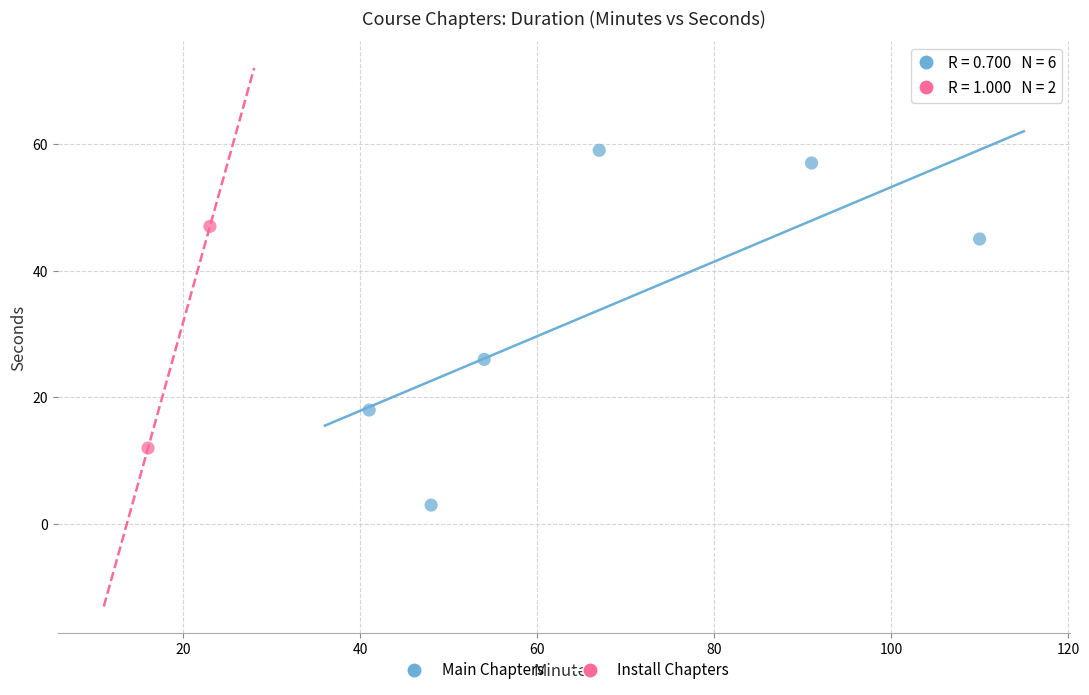

Which series has the largest Y range (max minus min)?

Main Chapters